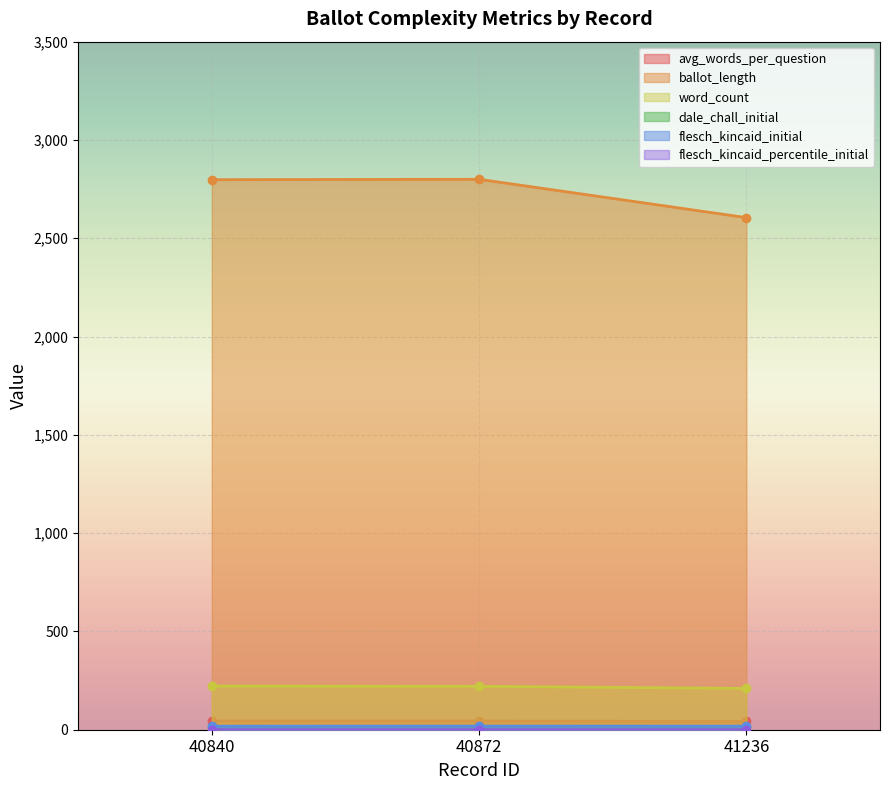

What is the greatest value displayed?

2800.0